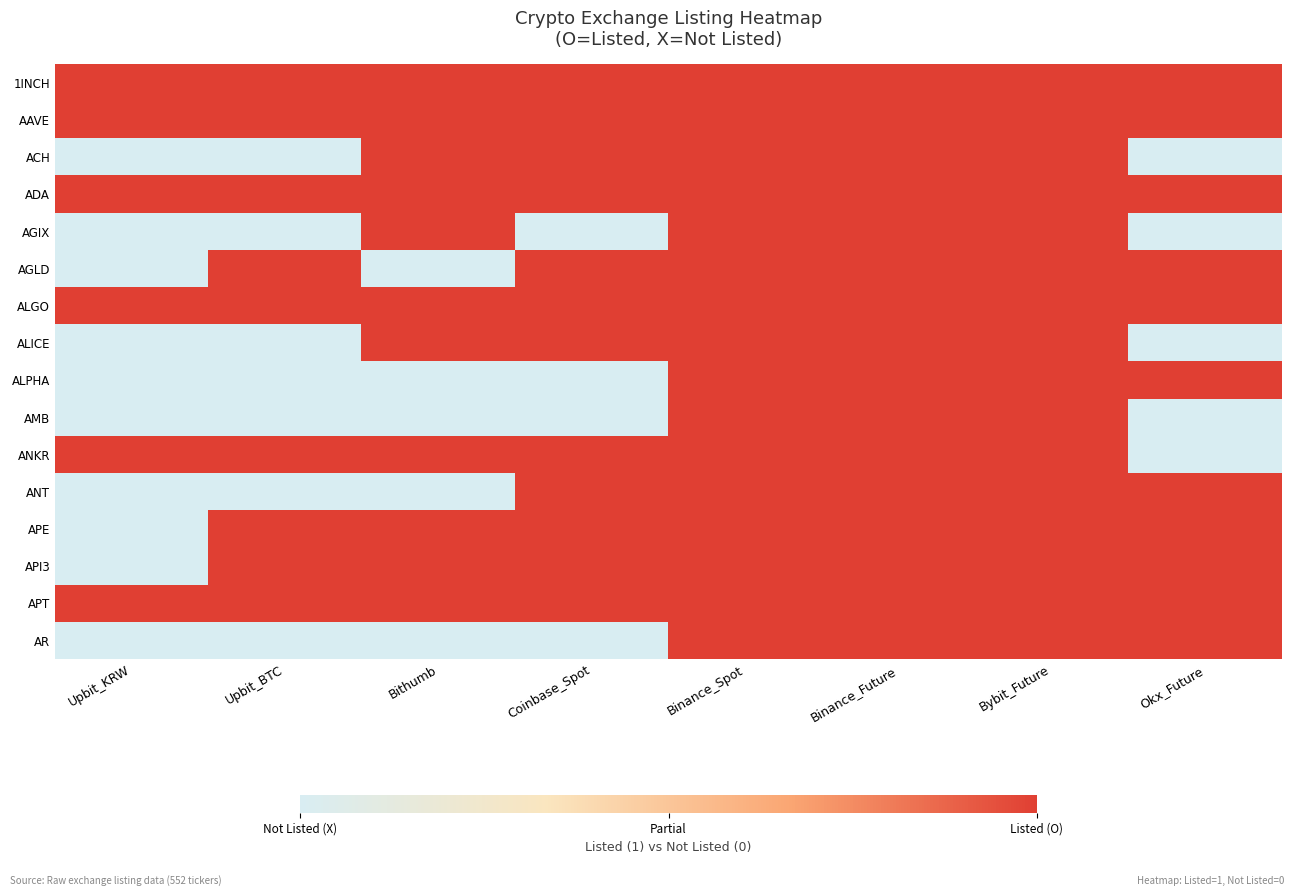

What is the greatest value displayed?

1